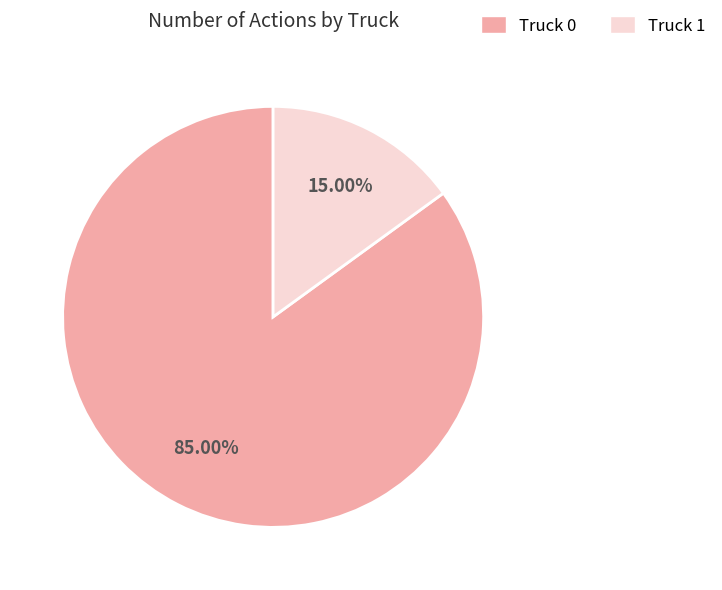

Which slice is the smallest?

Truck 1